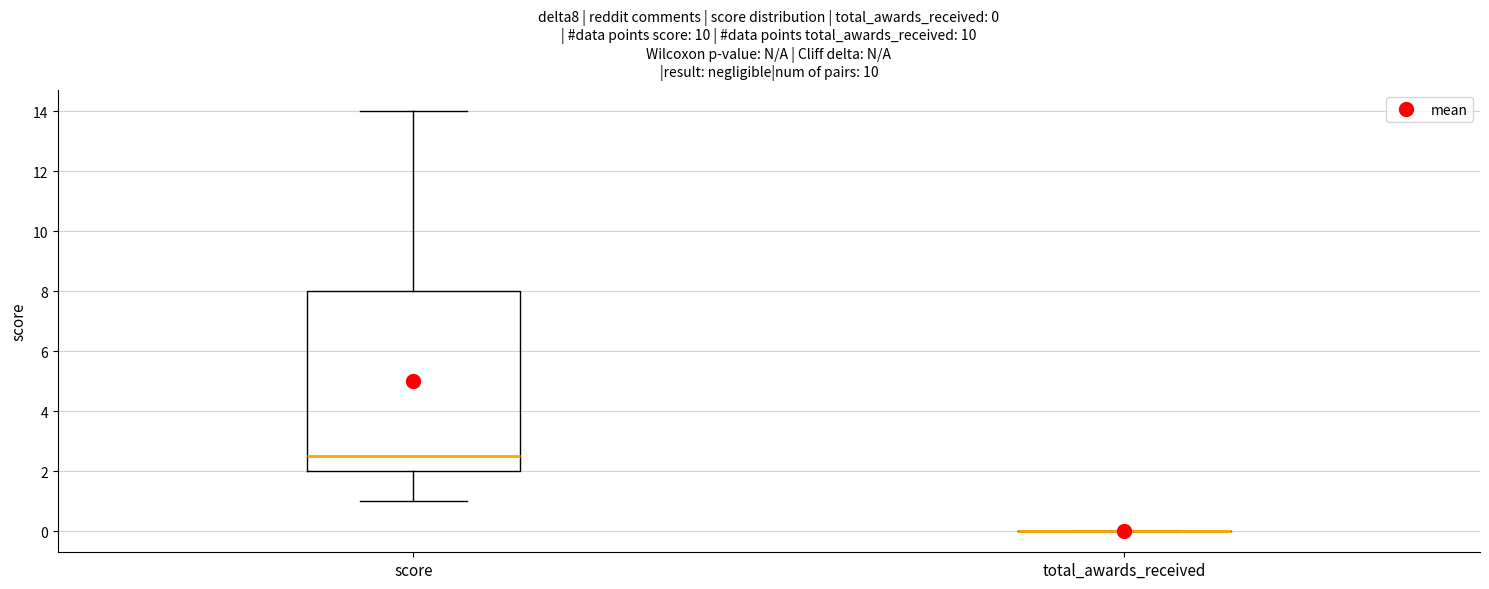

Which box is the tallest, from its lower edge to its upper edge?

score